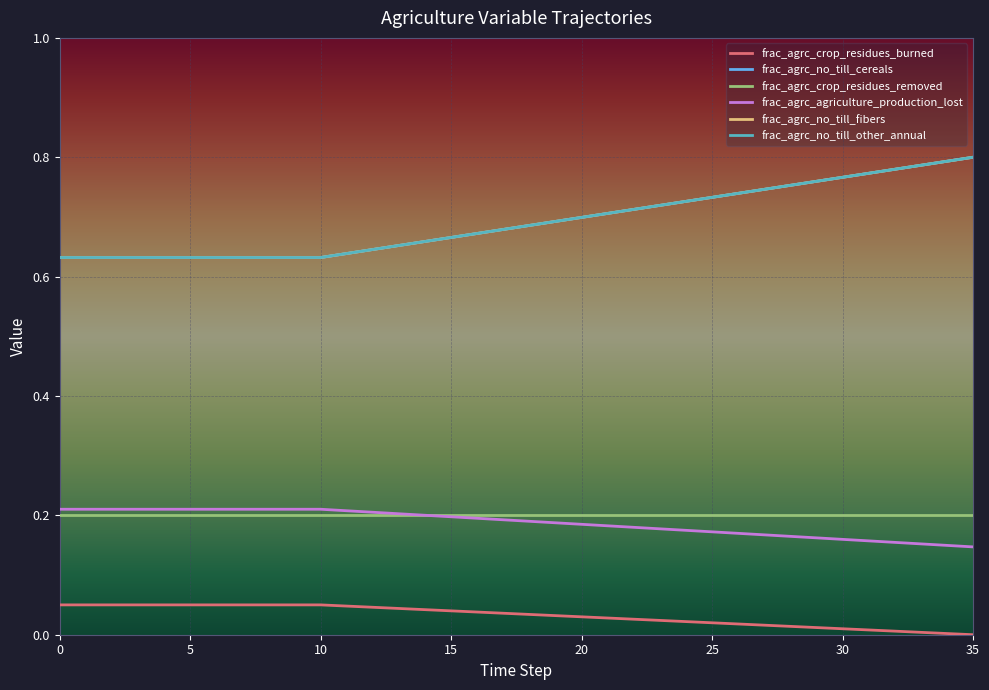

Reading left to right, what are all the values shown in this chart?

frac_agrc_crop_residues_burned: 0.1	0.1	0.1	0.1	0.1	0.1	0.1	0.1	0.1	0.1	0.1	0.0	0.0	0.0	0.0	0.0	0.0	0.0	0.0	0.0	0.0	0.0	0.0	0.0	0.0	0.0	0.0	0.0	0.0	0.0	0.0	0.0	0.0	0.0	0.0	0.0
frac_agrc_no_till_cereals: 0.6	0.6	0.6	0.6	0.6	0.6	0.6	0.6	0.6	0.6	0.6	0.6	0.6	0.7	0.7	0.7	0.7	0.7	0.7	0.7	0.7	0.7	0.7	0.7	0.7	0.7	0.7	0.7	0.8	0.8	0.8	0.8	0.8	0.8	0.8	0.8
frac_agrc_crop_residues_removed: 0.2	0.2	0.2	0.2	0.2	0.2	0.2	0.2	0.2	0.2	0.2	0.2	0.2	0.2	0.2	0.2	0.2	0.2	0.2	0.2	0.2	0.2	0.2	0.2	0.2	0.2	0.2	0.2	0.2	0.2	0.2	0.2	0.2	0.2	0.2	0.2
frac_agrc_agriculture_production_lost: 0.2	0.2	0.2	0.2	0.2	0.2	0.2	0.2	0.2	0.2	0.2	0.2	0.2	0.2	0.2	0.2	0.2	0.2	0.2	0.2	0.2	0.2	0.2	0.2	0.2	0.2	0.2	0.2	0.2	0.2	0.2	0.2	0.2	0.2	0.1	0.1
frac_agrc_no_till_fibers: 0.6	0.6	0.6	0.6	0.6	0.6	0.6	0.6	0.6	0.6	0.6	0.6	0.6	0.7	0.7	0.7	0.7	0.7	0.7	0.7	0.7	0.7	0.7	0.7	0.7	0.7	0.7	0.7	0.8	0.8	0.8	0.8	0.8	0.8	0.8	0.8
frac_agrc_no_till_other_annual: 0.6	0.6	0.6	0.6	0.6	0.6	0.6	0.6	0.6	0.6	0.6	0.6	0.6	0.7	0.7	0.7	0.7	0.7	0.7	0.7	0.7	0.7	0.7	0.7	0.7	0.7	0.7	0.7	0.8	0.8	0.8	0.8	0.8	0.8	0.8	0.8